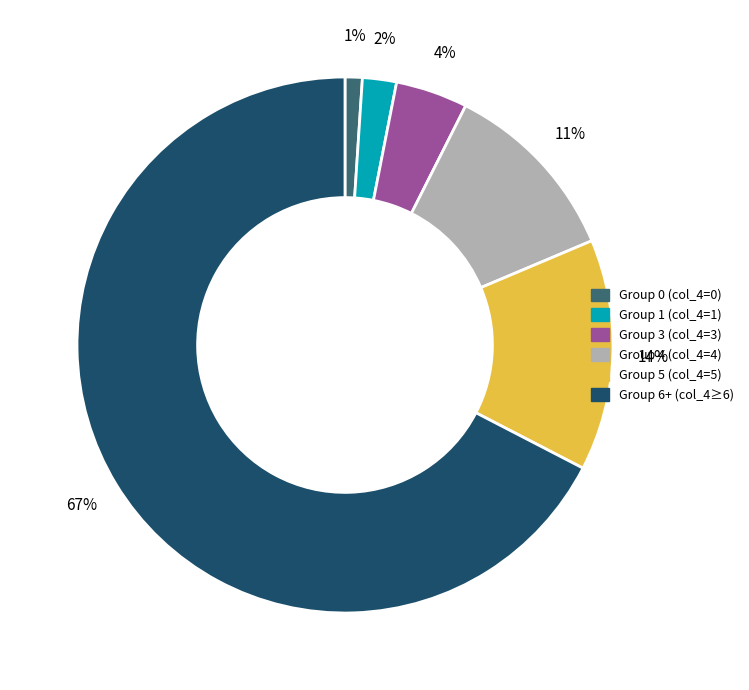

Count the number of slices in the pie.

6